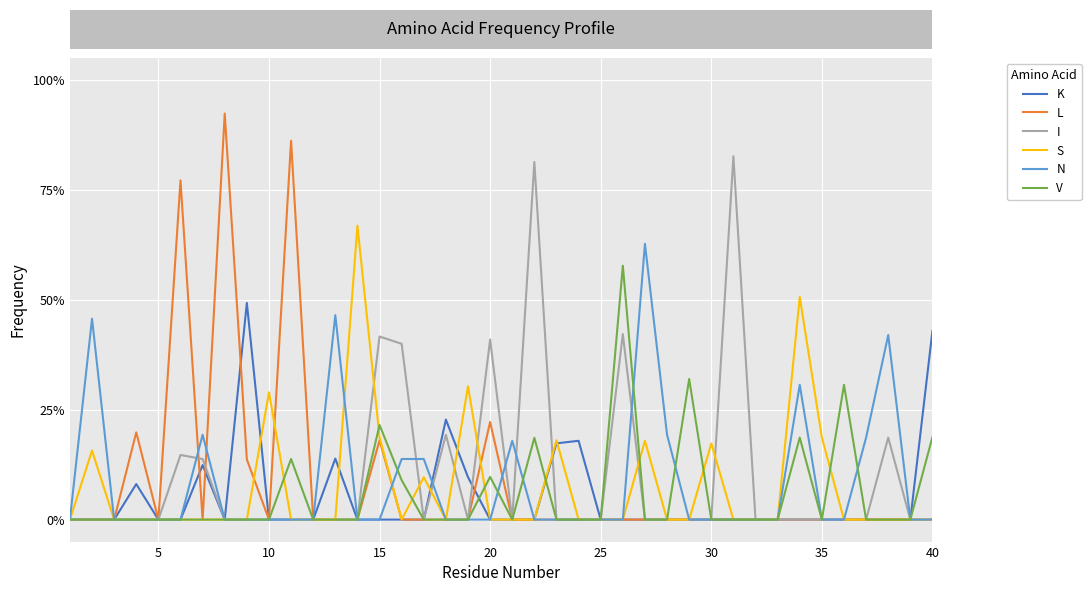

What are all the series names shown in the legend?

K, L, I, S, N, V